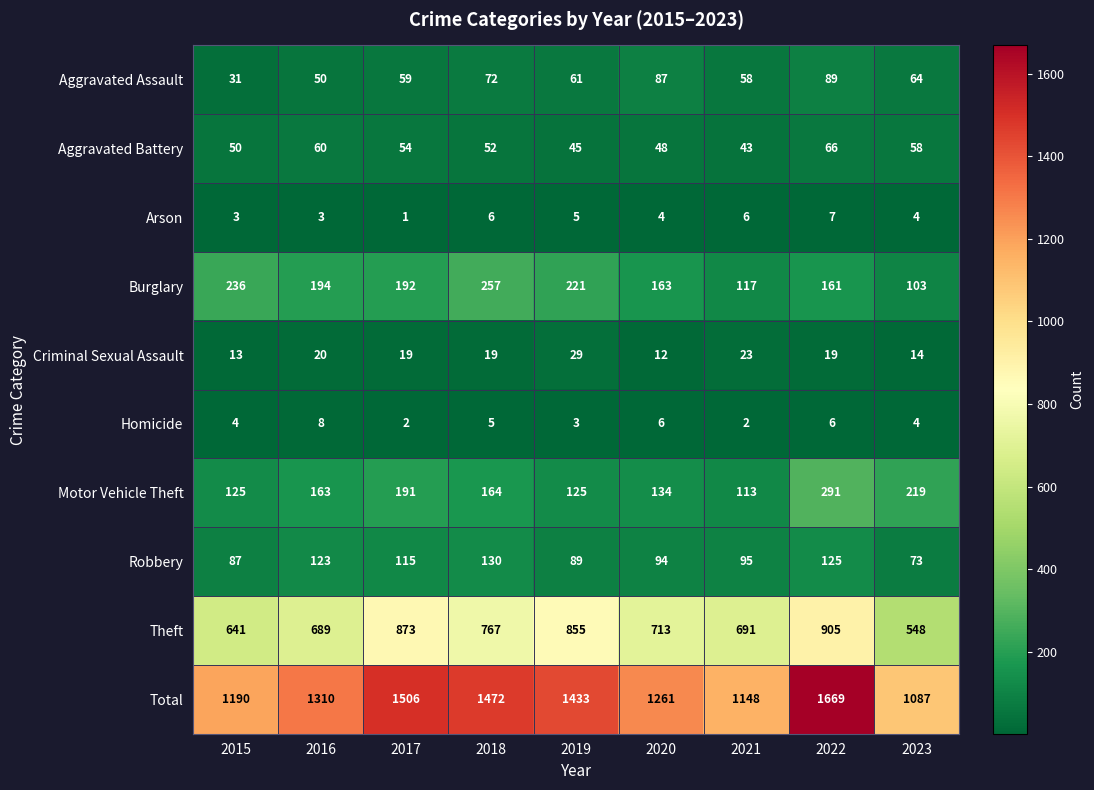

At how many categories does at least one series exceed 1104?

8